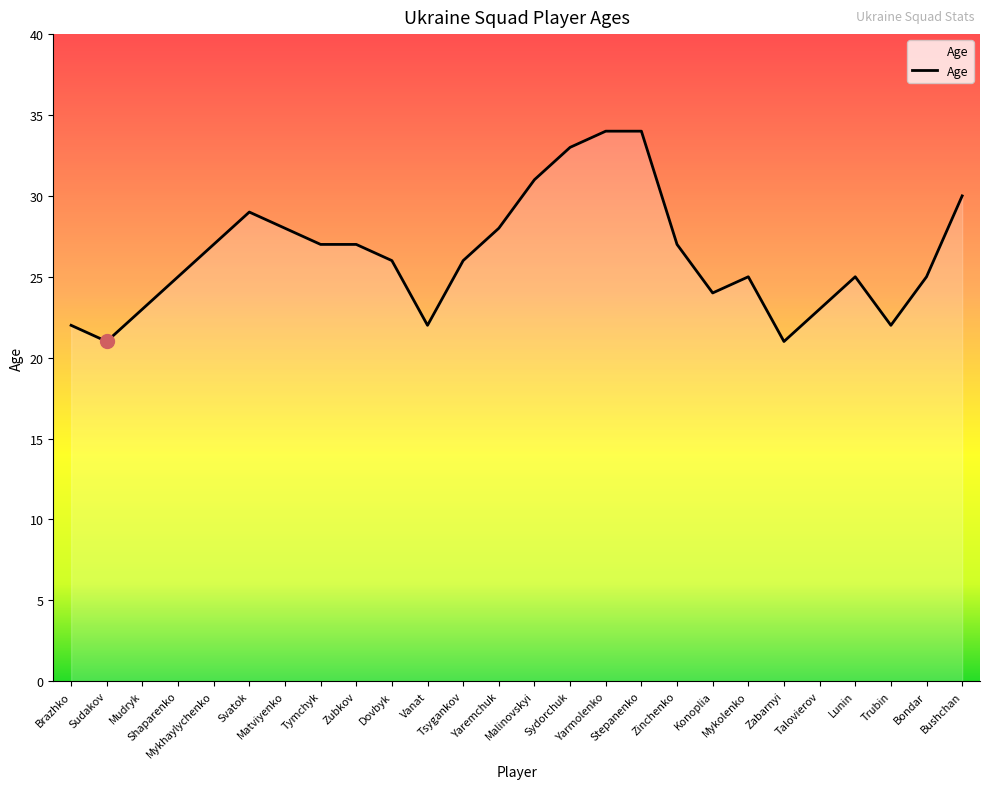

What is the difference between the maximum and second lowest values?

13